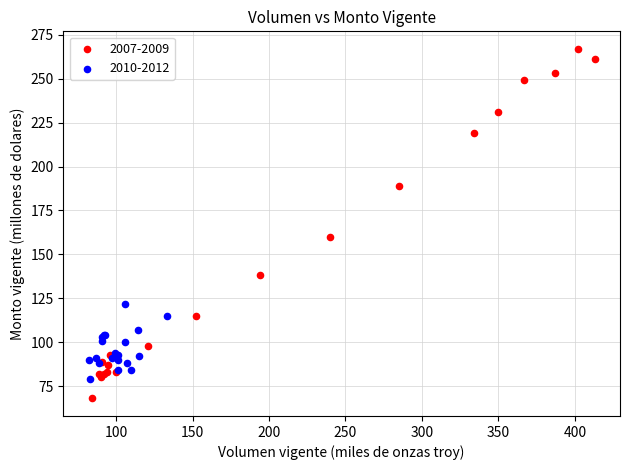

Which series reaches the maximum Y coordinate?

2007-2009